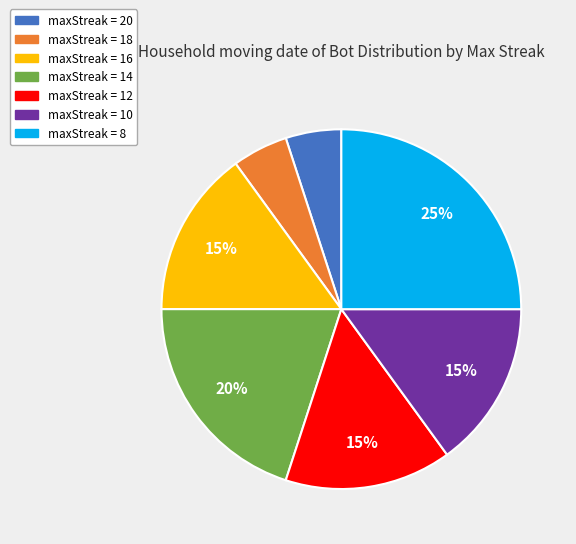

To the nearest percent, what is the difference between the largest and smallest slice percentages?

20%